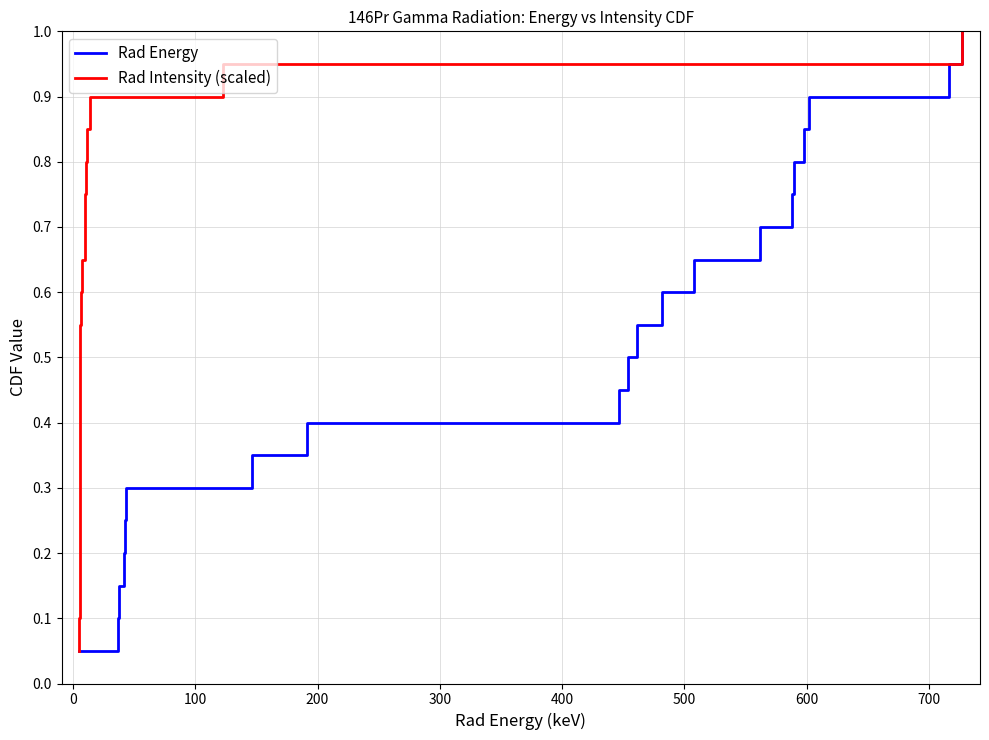

How many lines are shown in the chart?

2